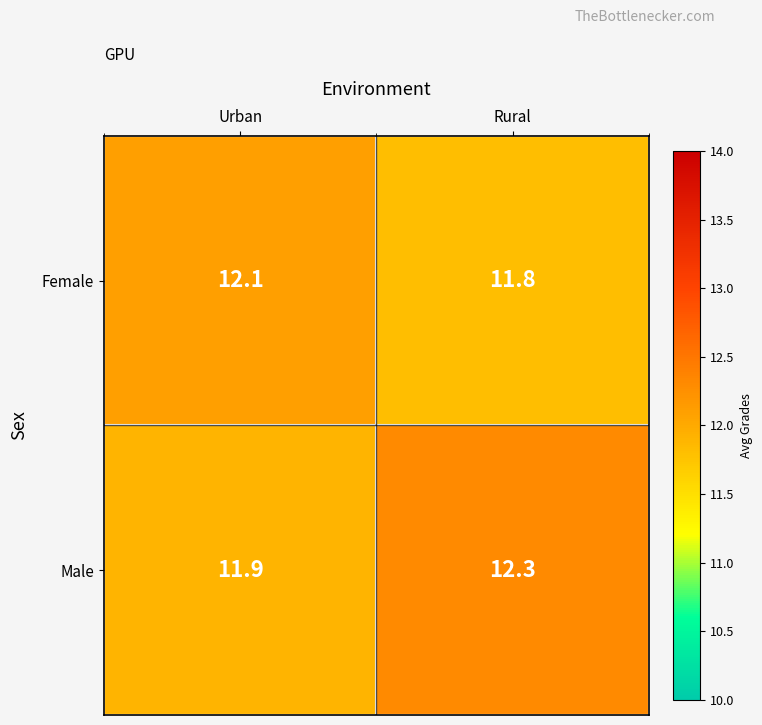

What value does the Female series have at Urban?

12.1